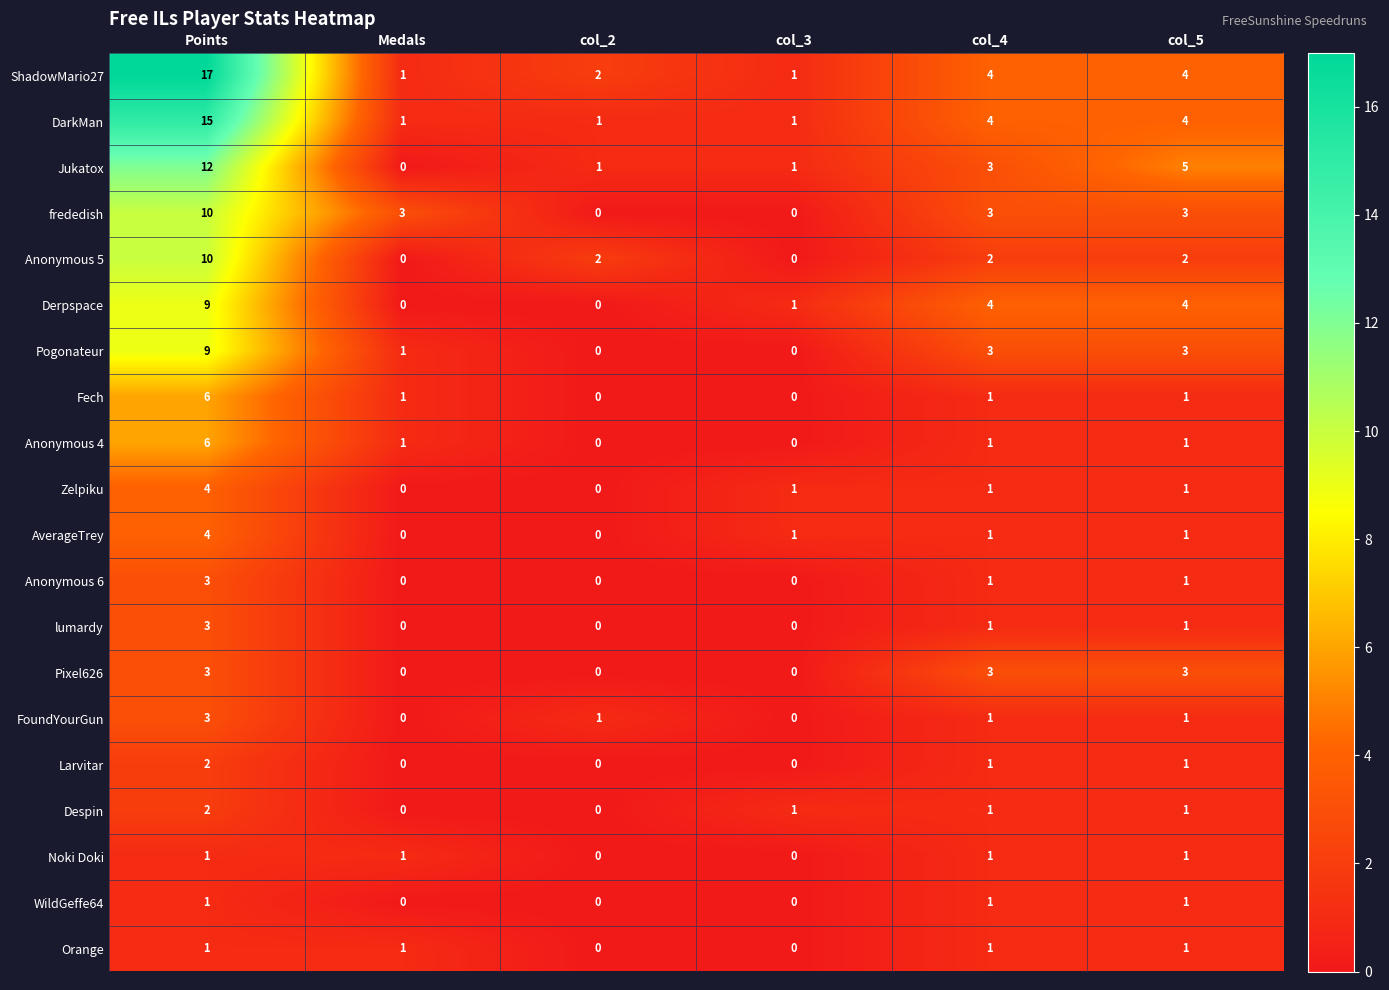

What is the total value across all series at col_2?

7